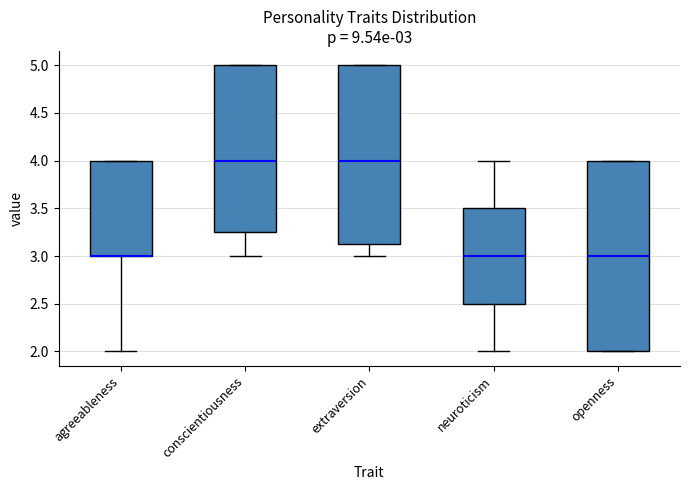

Comparing the boxes themselves (not the whiskers), which one is the tallest?

openness